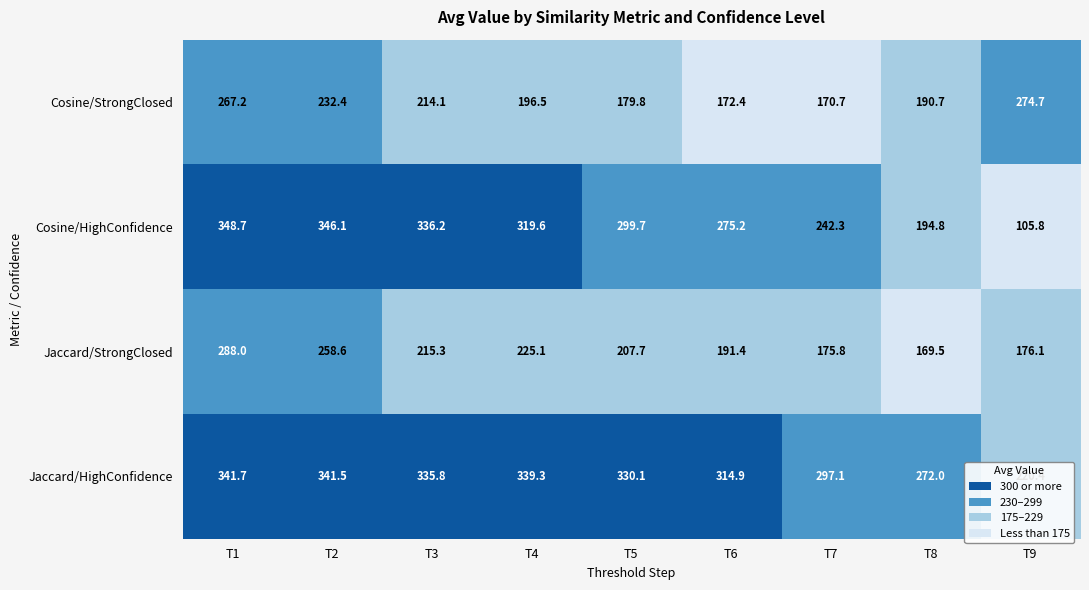

Rank the series by their maximum value, from lowest to highest.

Cosine/StrongClosed, Jaccard/StrongClosed, Jaccard/HighConfidence, Cosine/HighConfidence